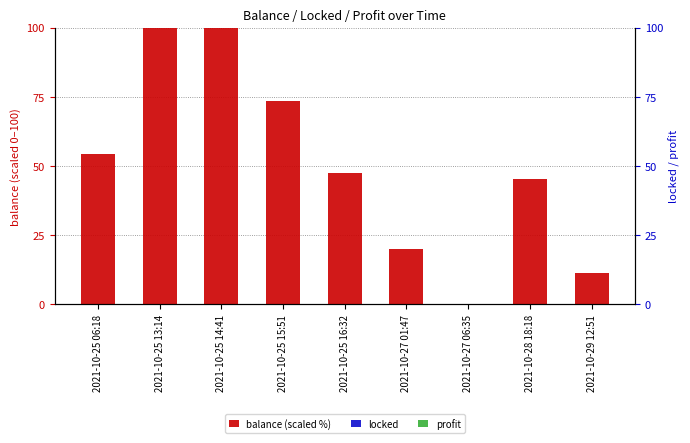

What is the sum of all balance (scaled %) values?

451.5